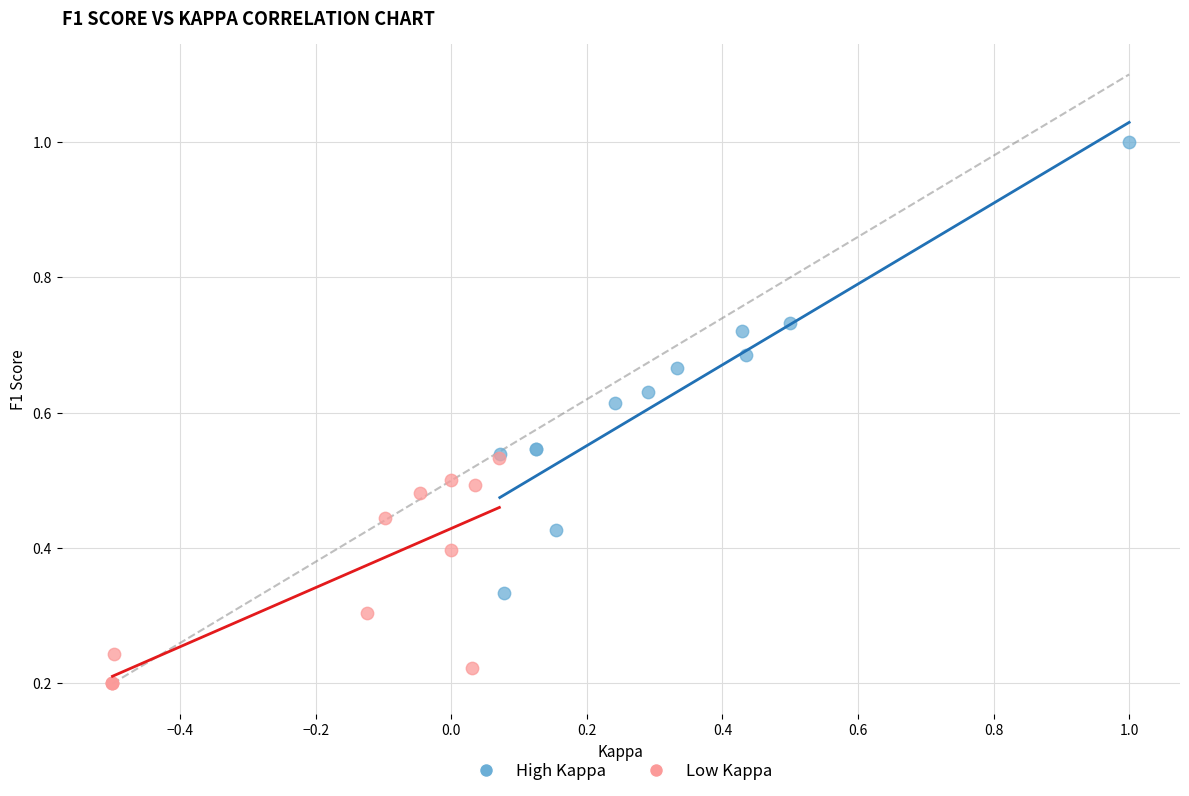

Which series has the widest spread of Y values?

High Kappa